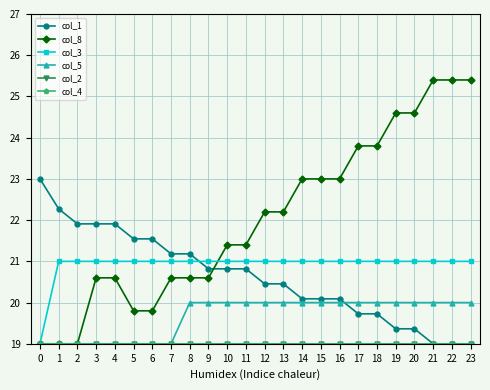

Is this an area chart (filled region under the line)?

No